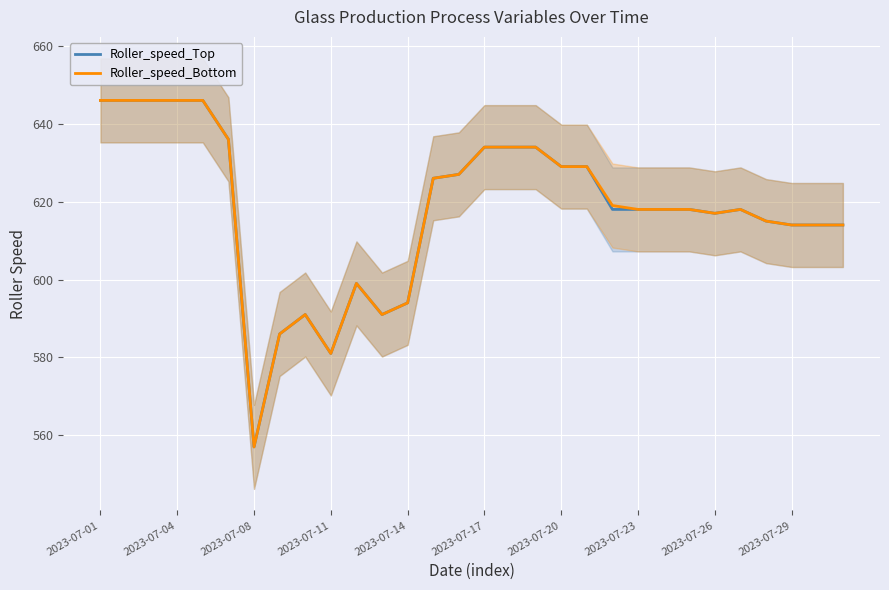

True or false: Roller_speed_Top and Roller_speed_Bottom cross at least once.

False